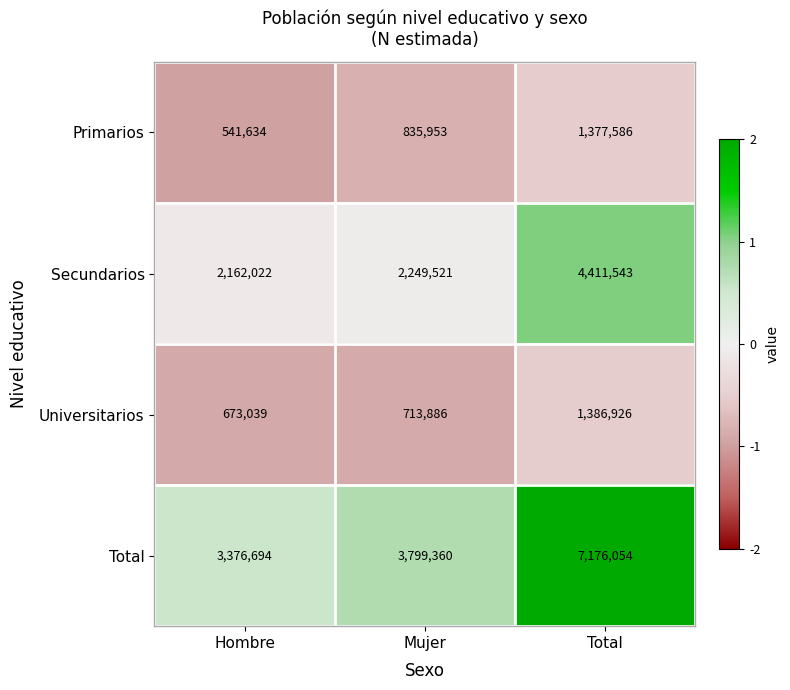

The value of Total at Total is 7176054. True or false?

True